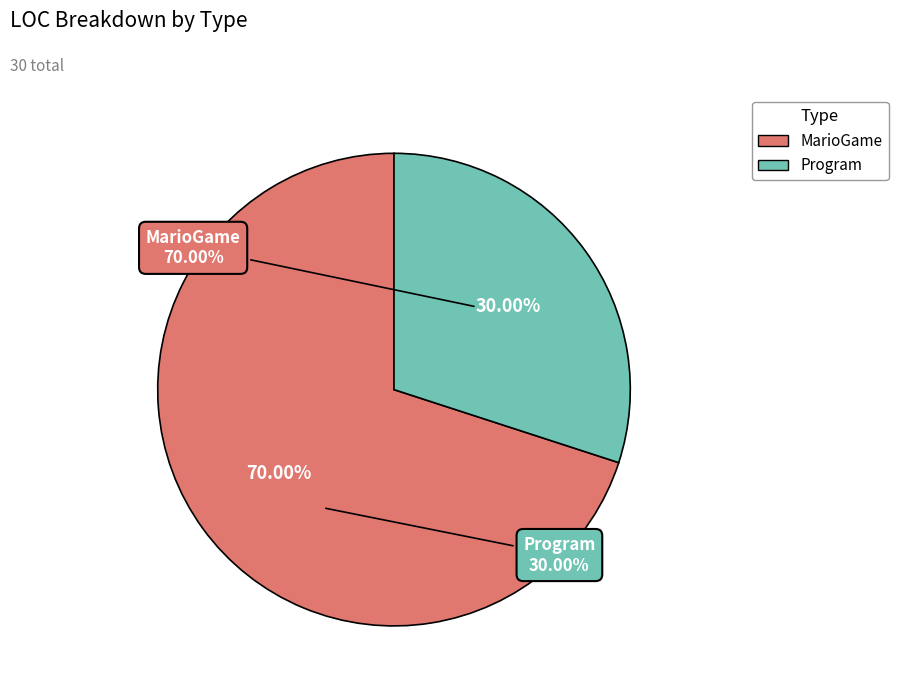

Count the number of slices in the pie.

2